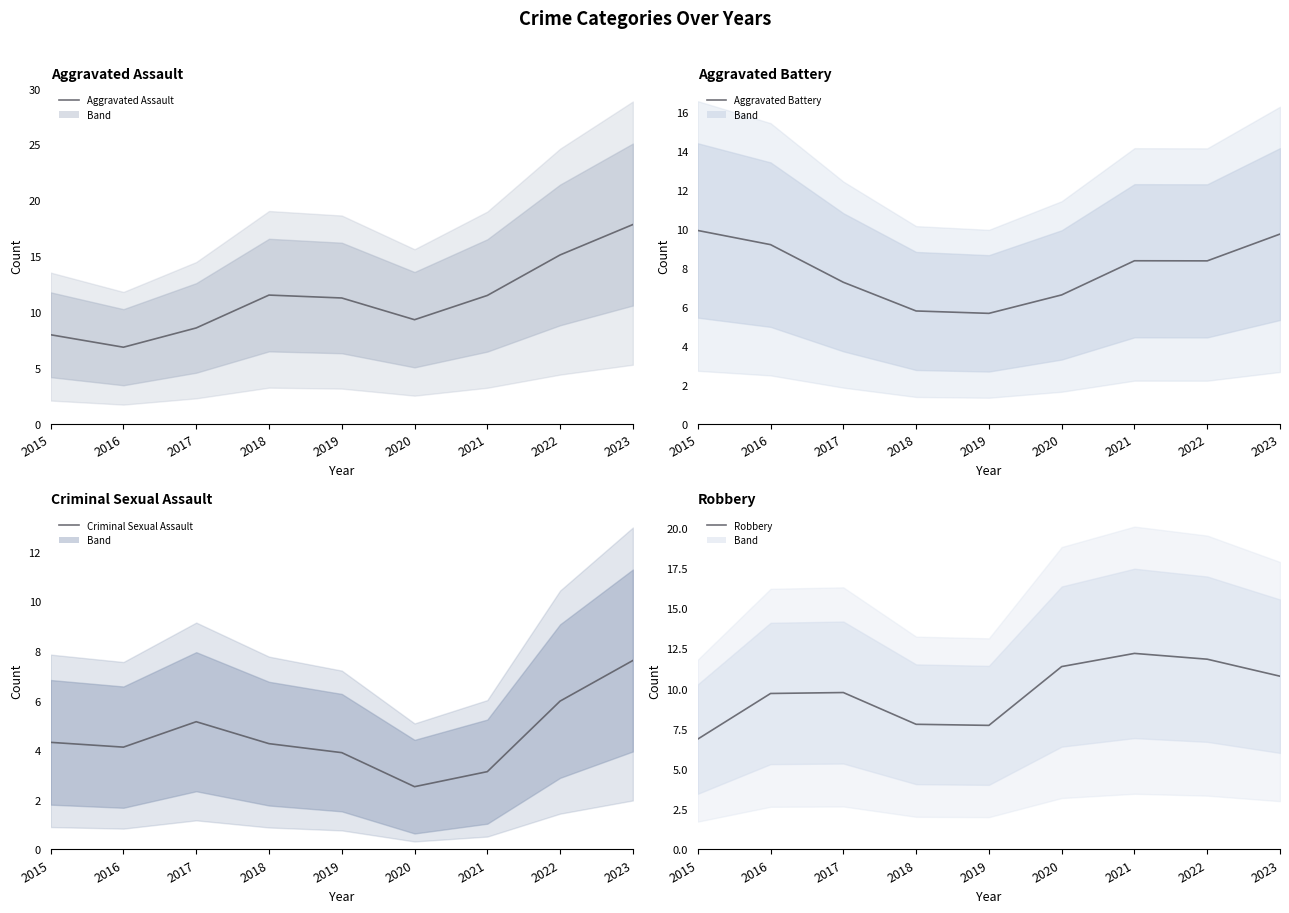

Is the value of Aggravated Assault at 2023 greater than the value of Criminal Sexual Assault at 2015?

Yes